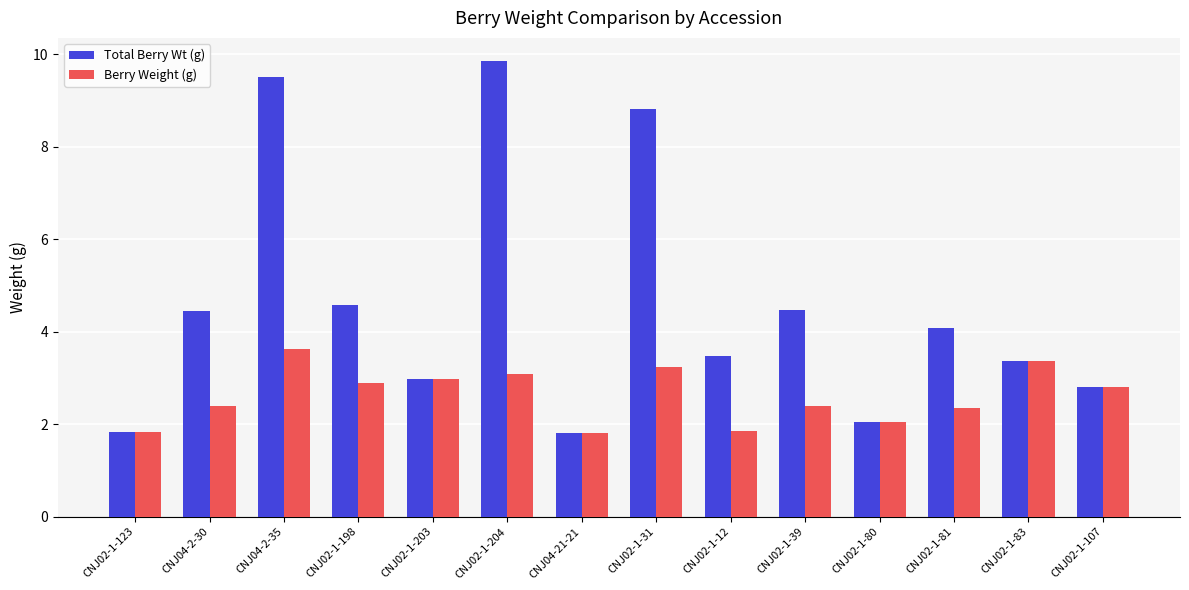

Which series has the largest range (max minus min)?

Total Berry Wt (g)